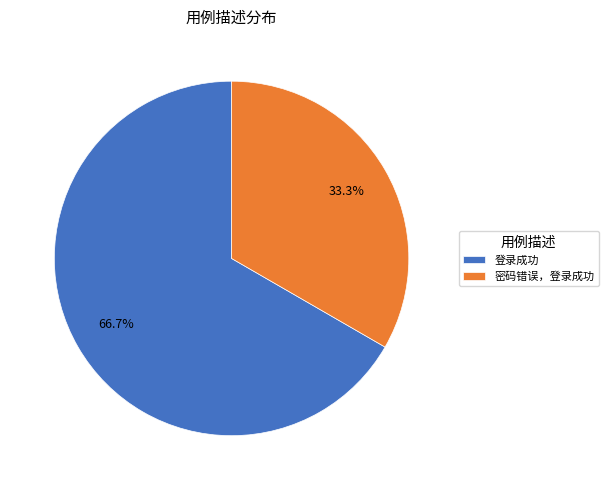

What percentage do 登录成功 and 密码错误，登录成功 together represent?

100.0%